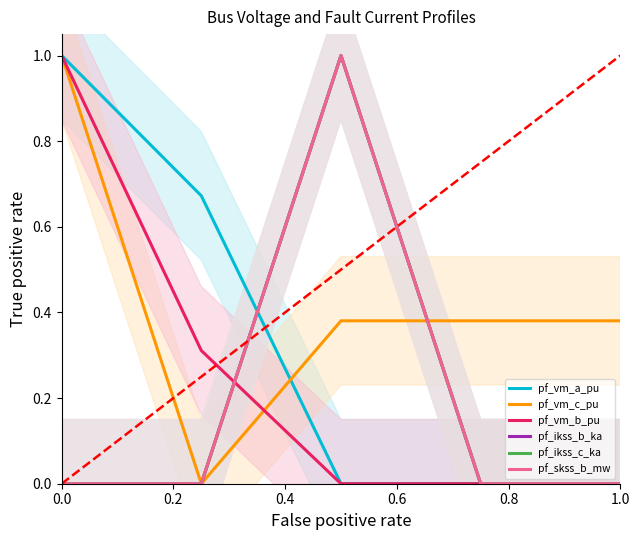

How many interior local valleys does the pf_vm_c_pu series have?

1